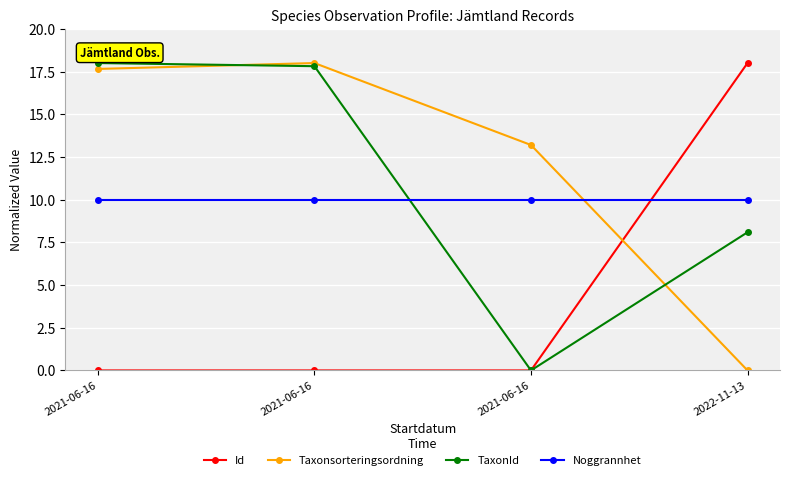

How many data points in Taxonsorteringsordning are less than 17?

2